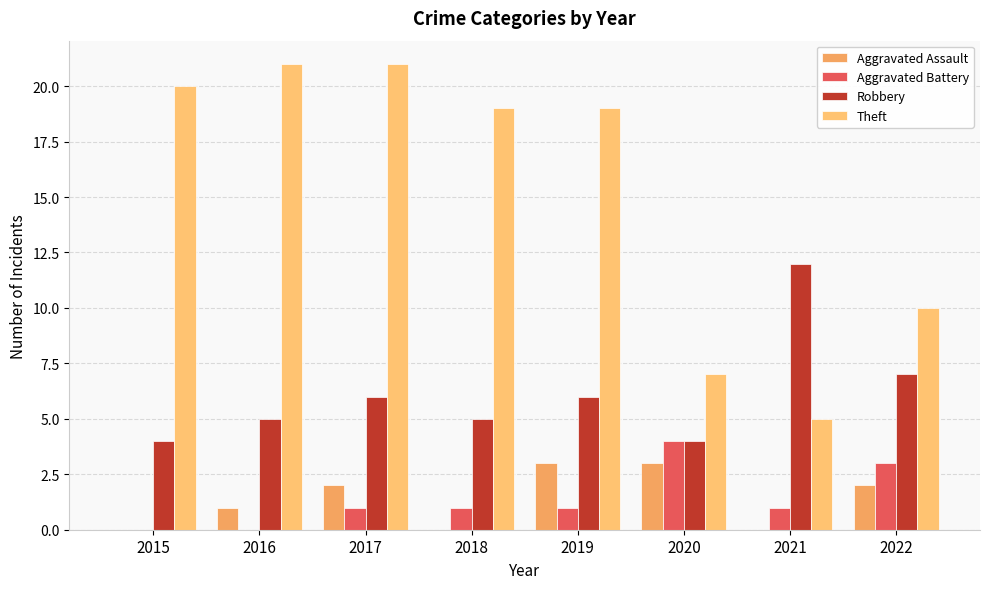

How many distinct data groups are displayed?

4